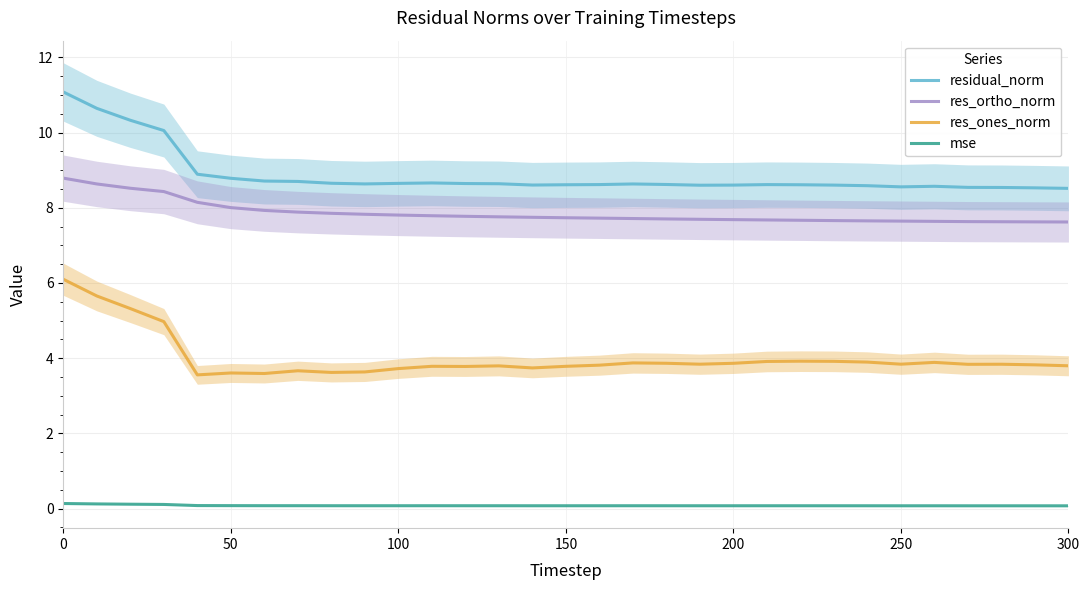

True or false: res_ones_norm and mse cross at least once.

False